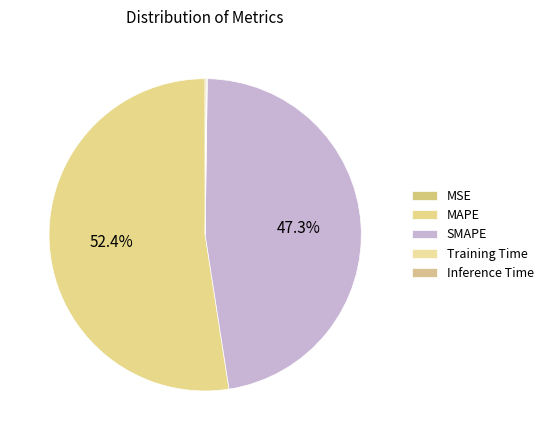

How much of the chart is everything except Inference Time?

99.9%